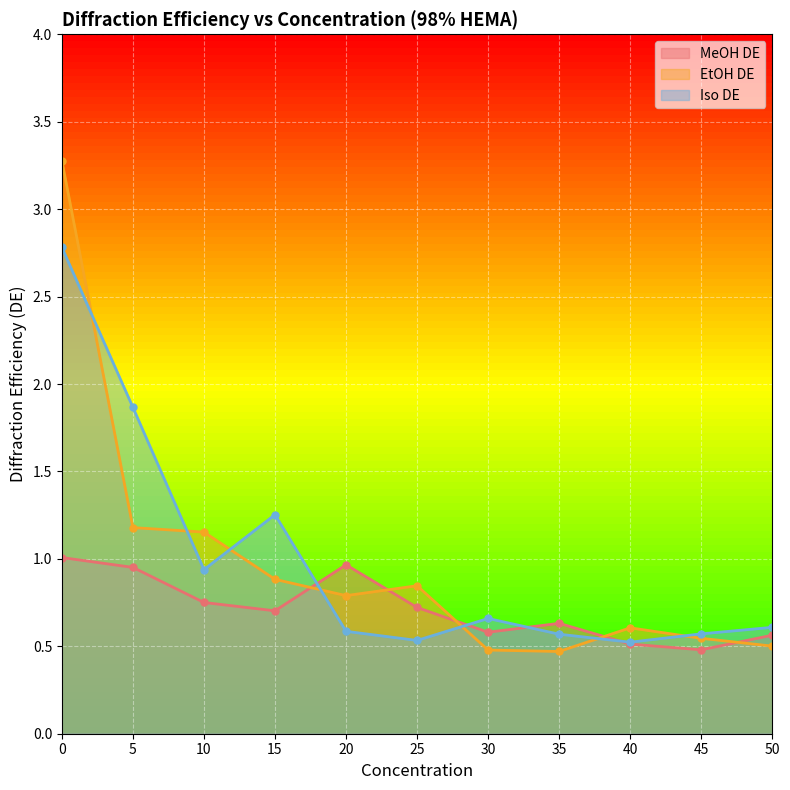

What is the average value of the Iso DE series?

1.0